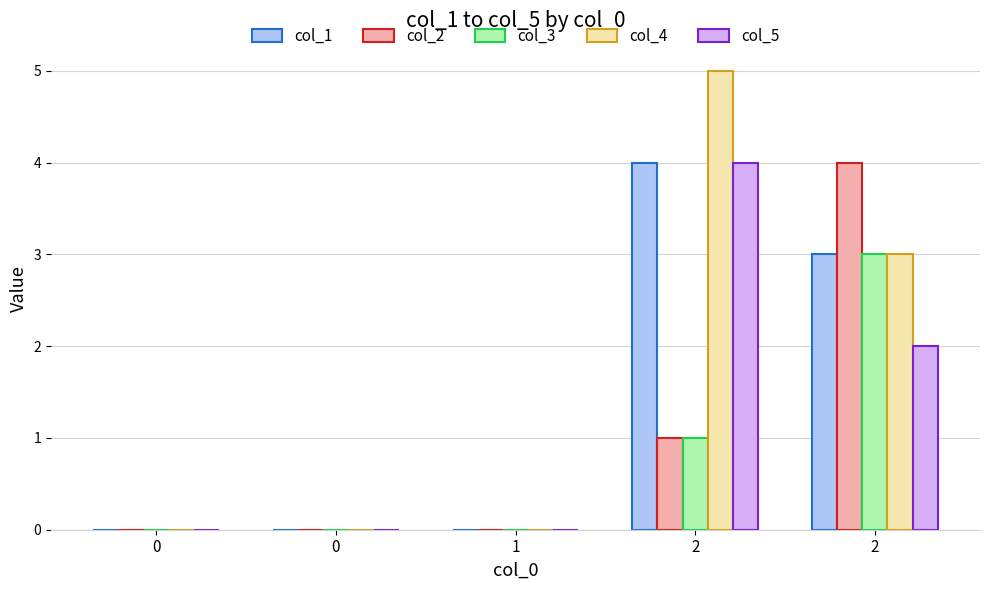

Count the col_1 values in the range 0 to 3.

4